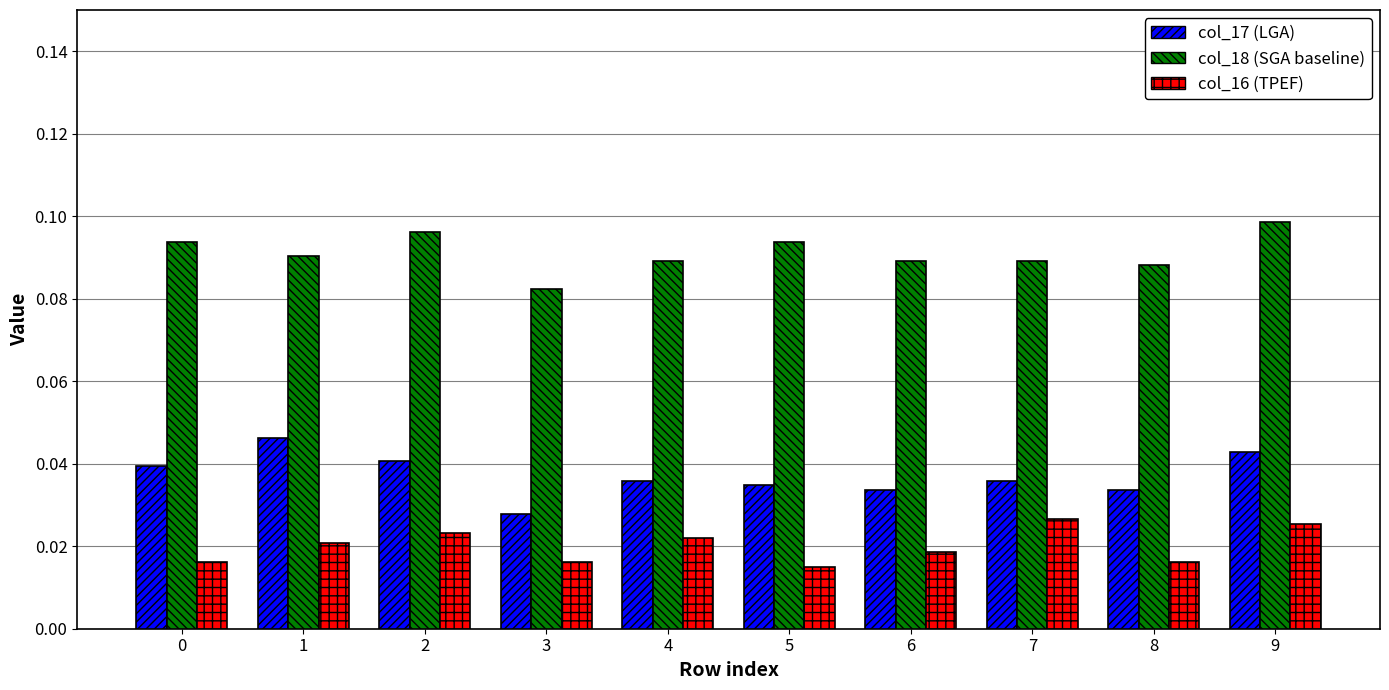

Which series has the largest range (max minus min)?

col_17 (LGA)